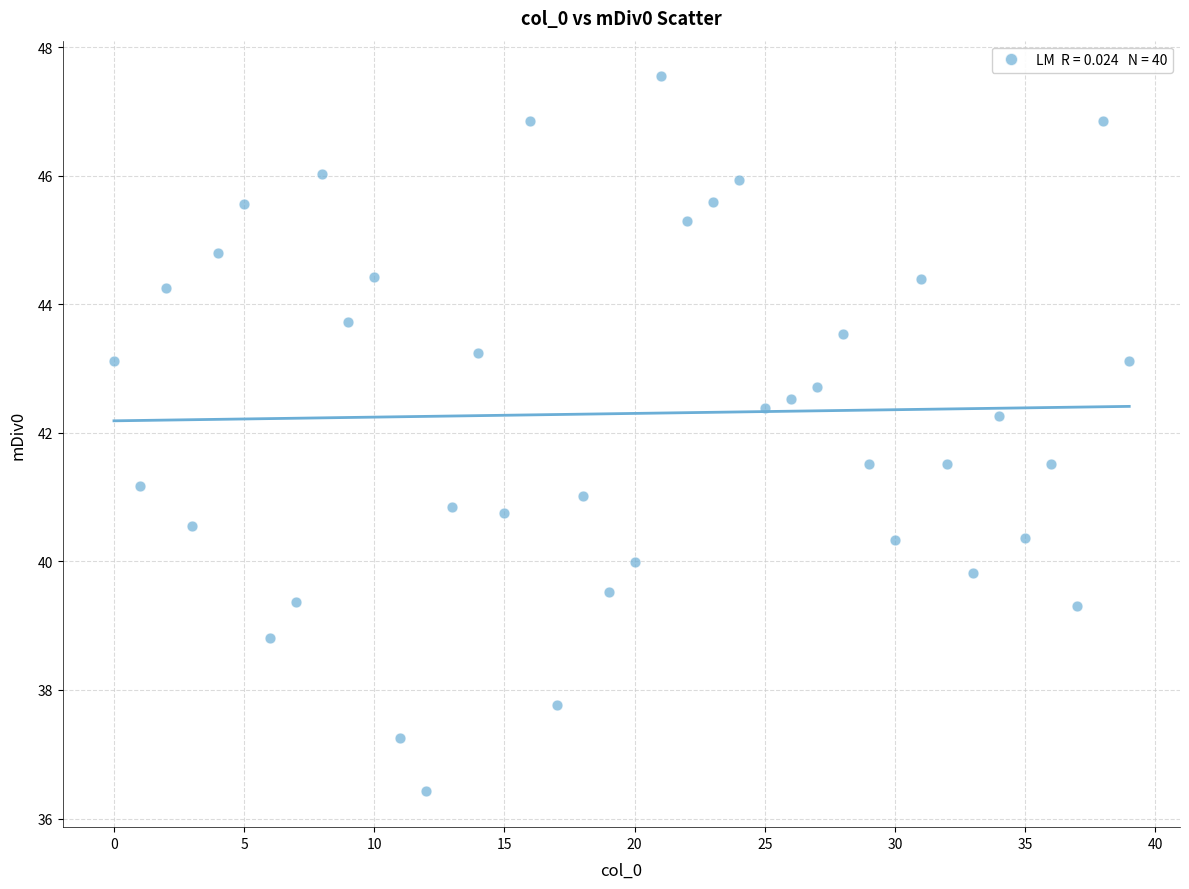

What is the range of Y values (max minus min)?

11.1